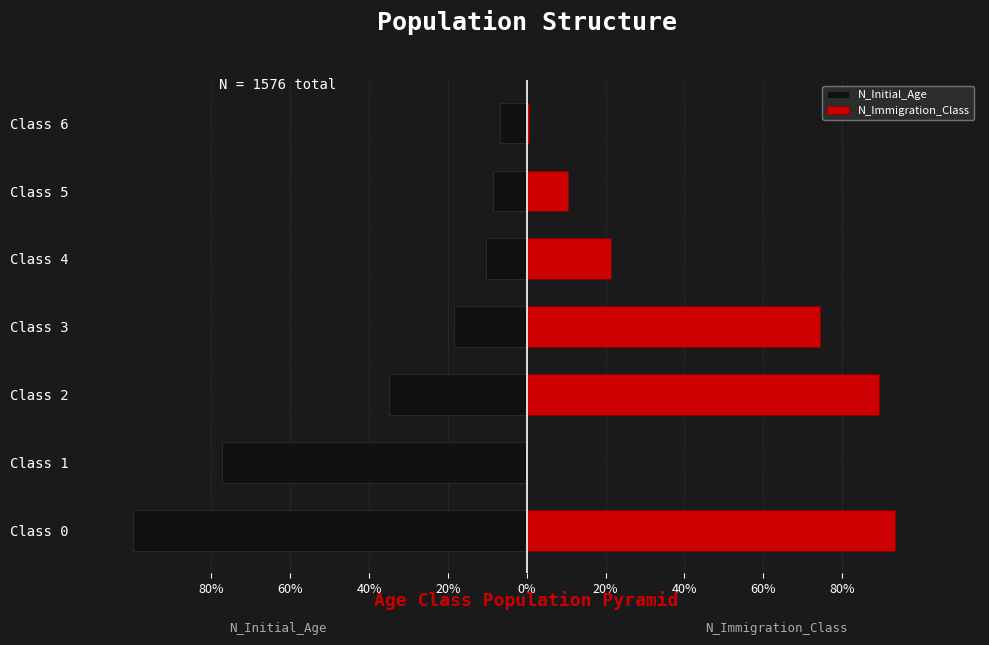

Between Class 1 and Class 4, which series saw the biggest shift?

N_Initial_Age